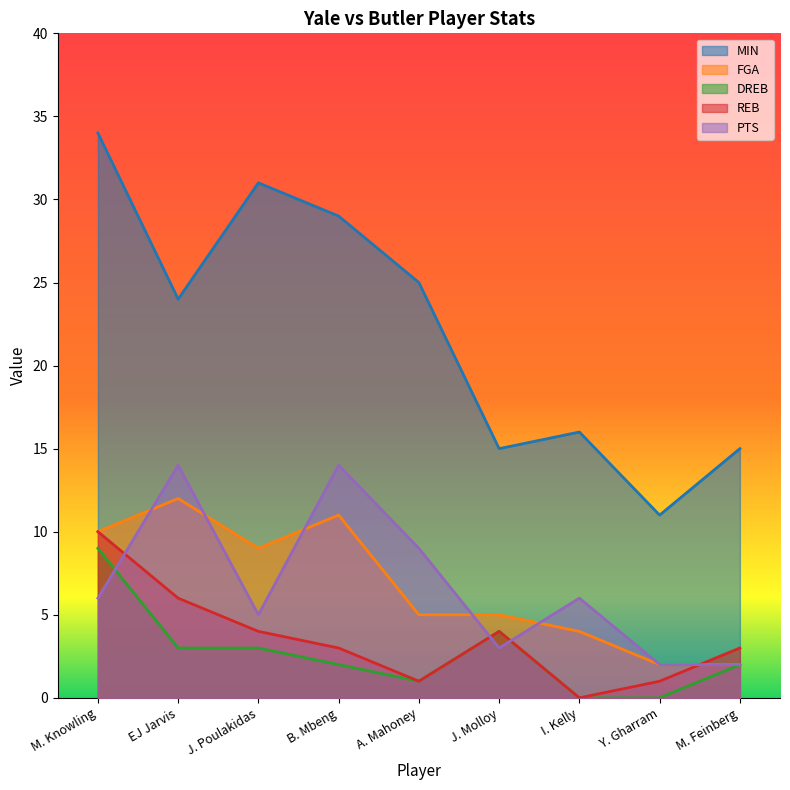

What position from the right is M. Feinberg?

1